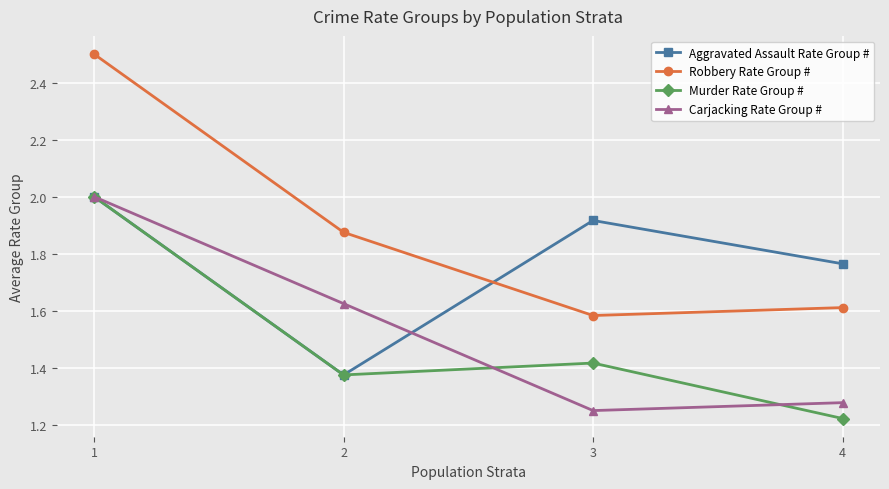

The Aggravated Assault Rate Group # series shows 0.7 at 3. True or false?

False